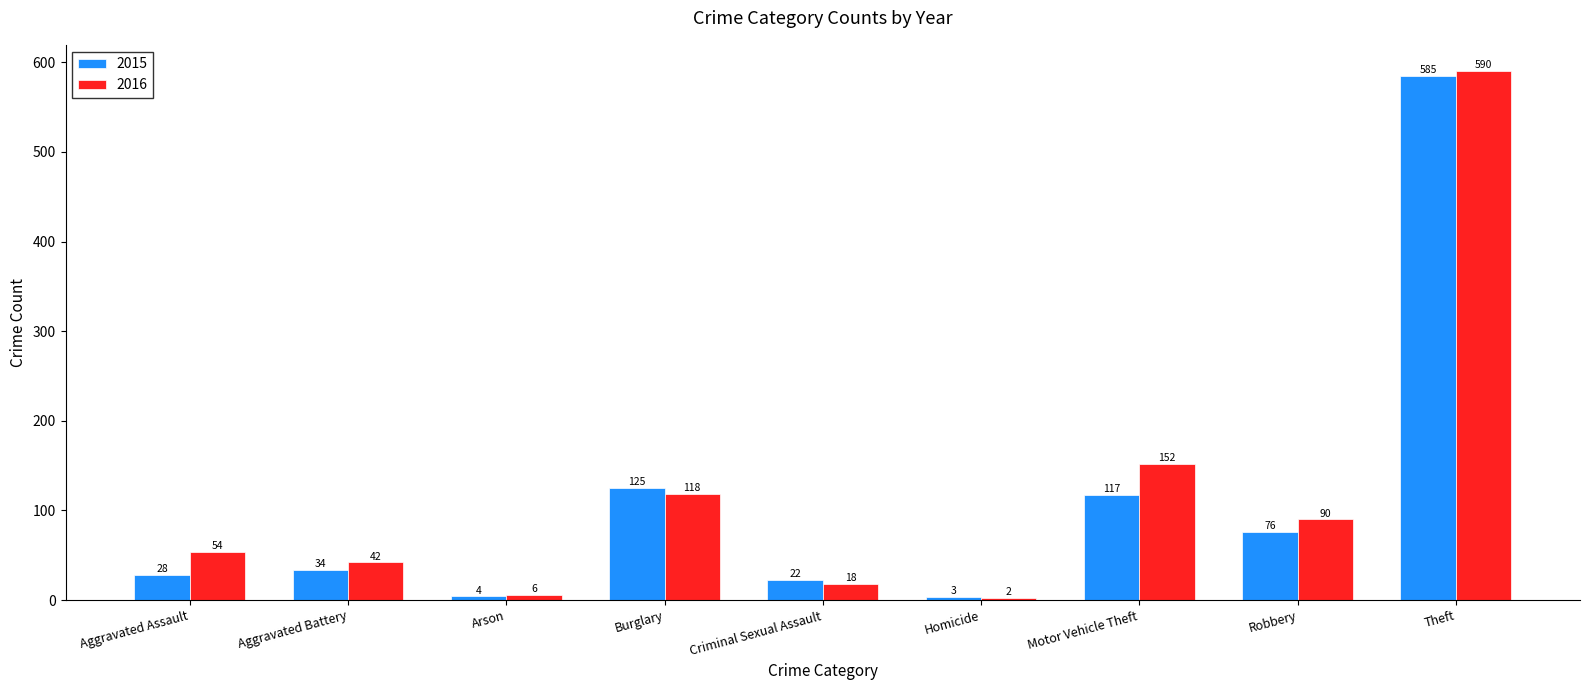

How many data points does each series have?

9